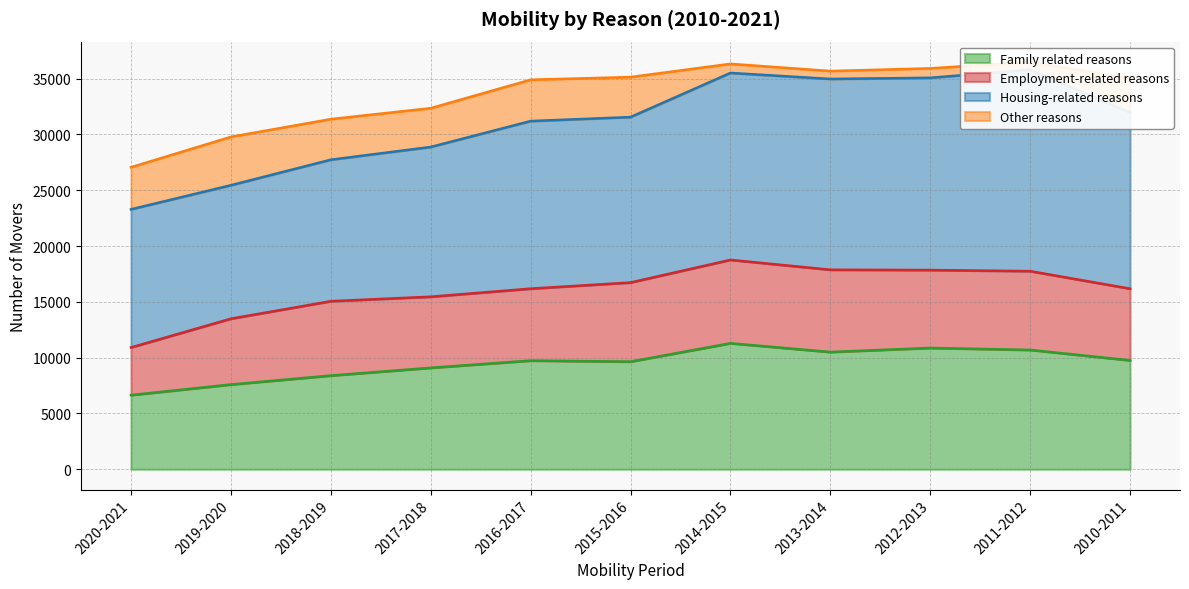

Which category has the highest value in the Employment-related reasons series?

2014-2015